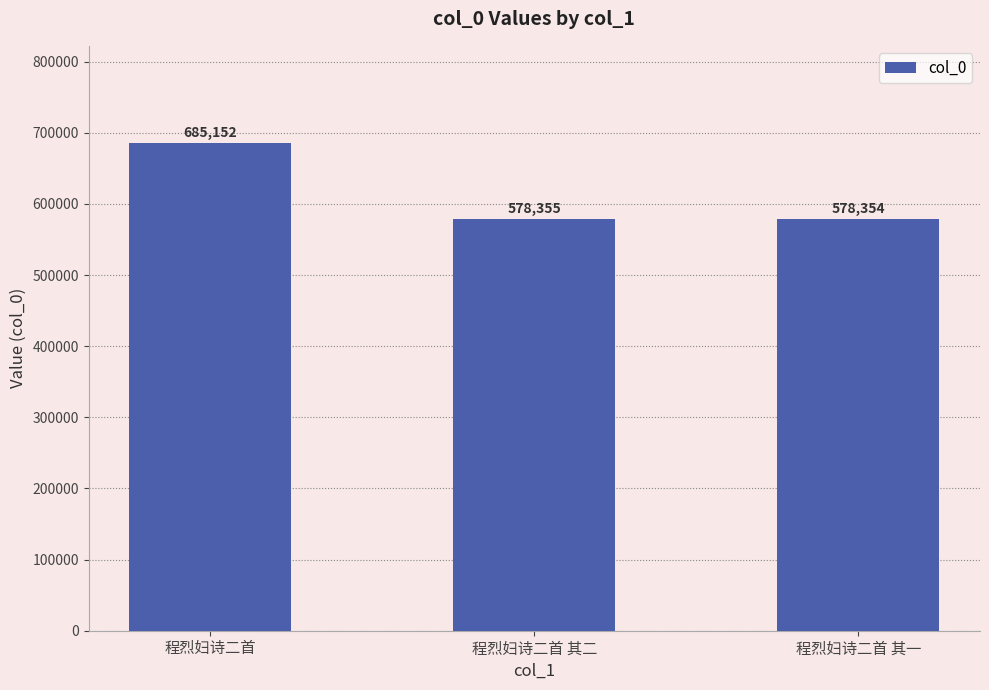

What value does the data have at 程烈妇诗二首 其一, to the nearest 50?

578350